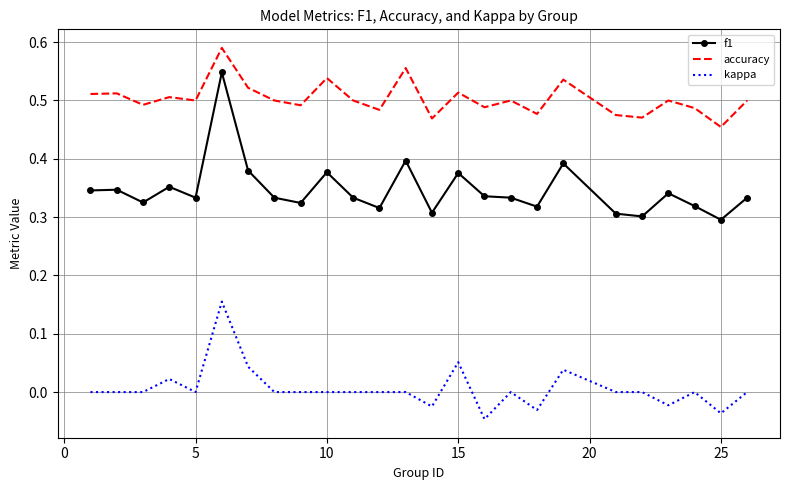

List the series in order of their peak value, lowest first.

kappa, f1, accuracy